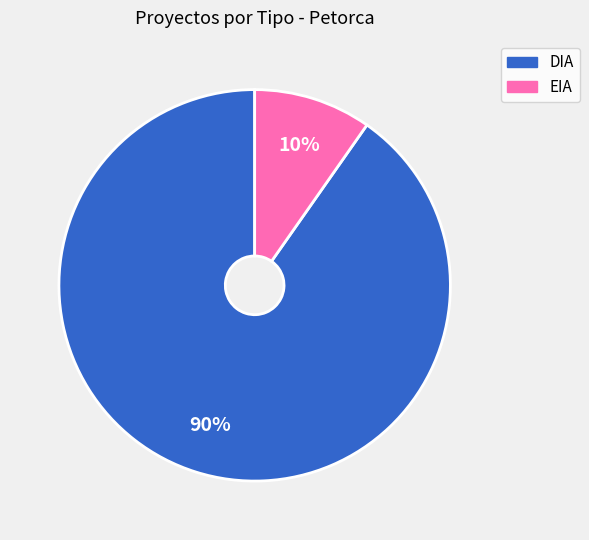

Do EIA and DIA together represent more than half of the pie?

Yes